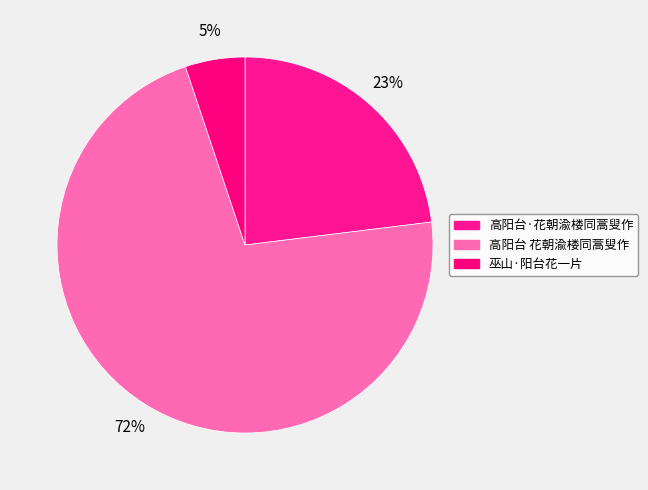

What is the largest slice in the pie chart?

高阳台 花朝渝楼同蒿叟作